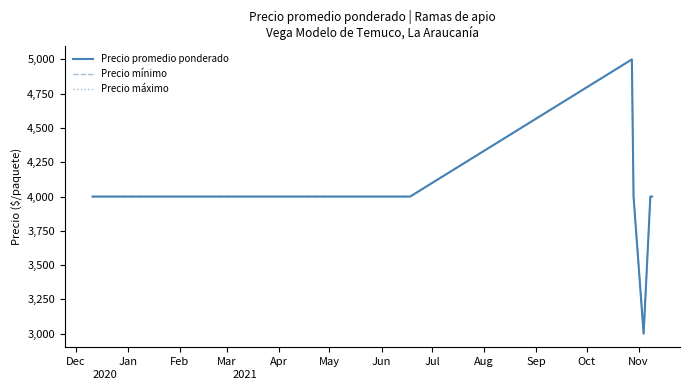

Does the chart have visible grid lines?

No